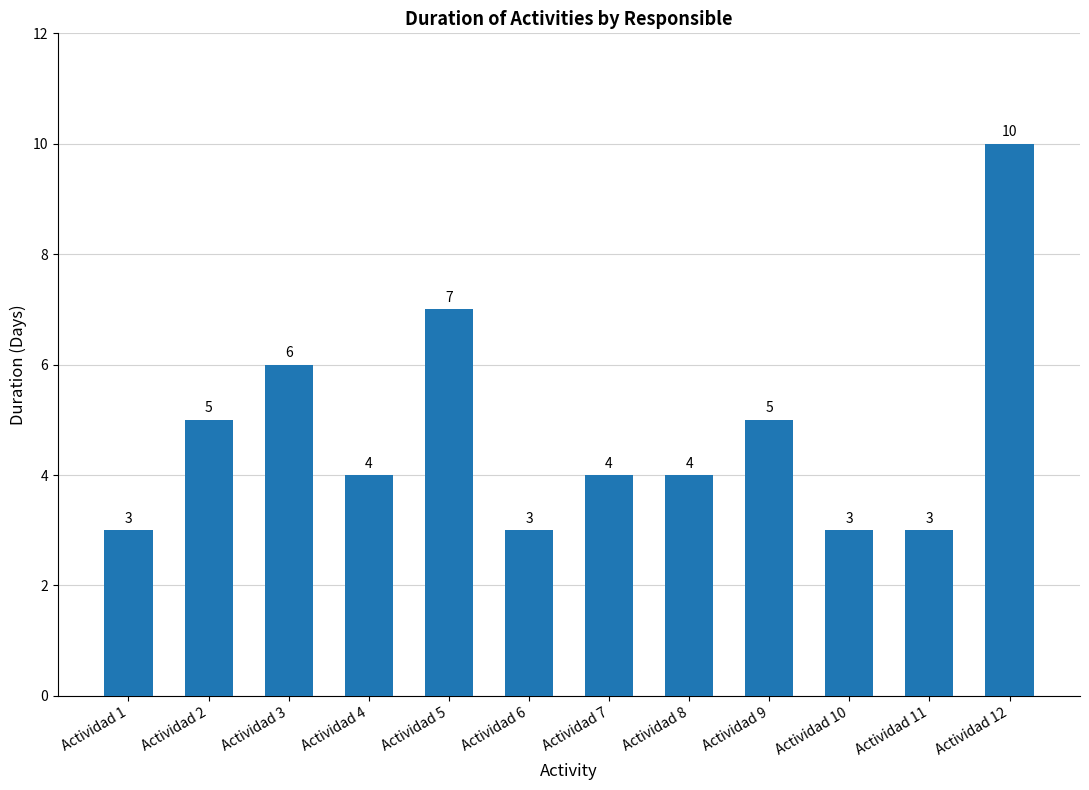

Is it true that the value at Actividad 11 is 3?

True